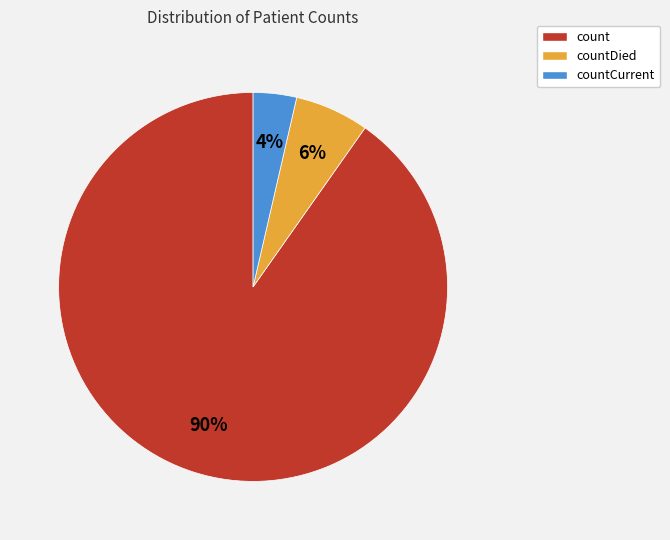

Does any single category account for the majority?

Yes